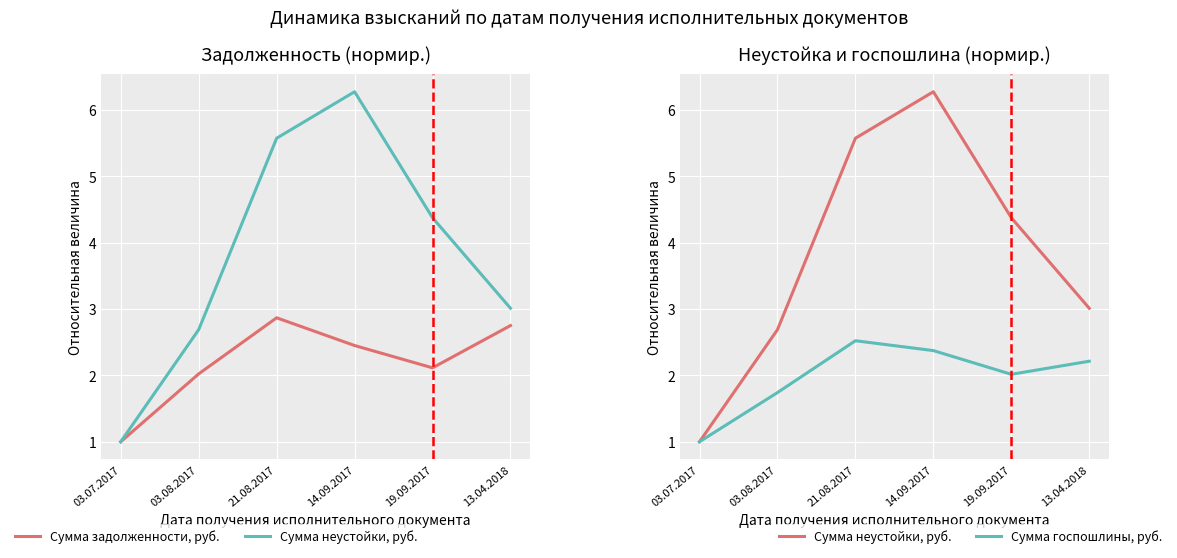

True or false: Сумма задолженности, руб. and Сумма неустойки, руб. cross at least once.

False